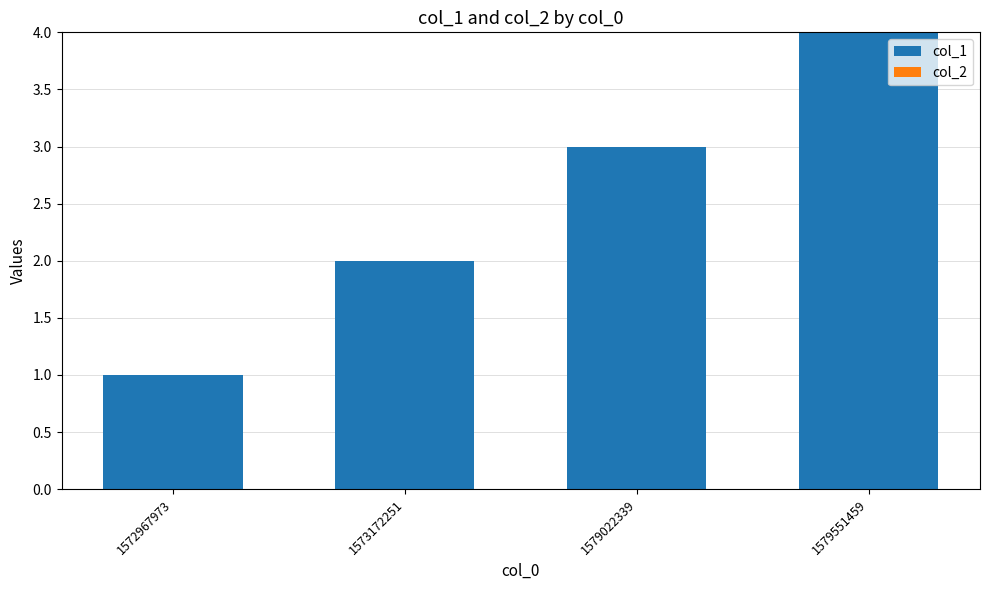

True or false: the data shows 4 at 1579551459.

True